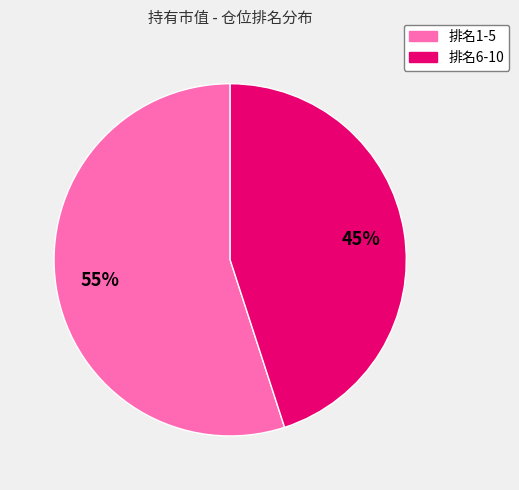

Does any single category account for the majority?

Yes